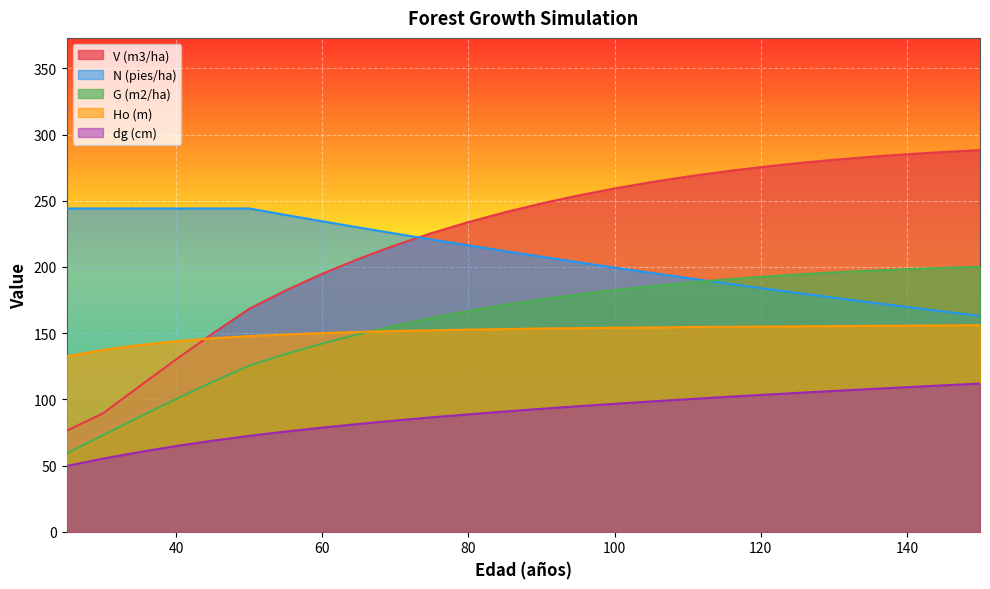

Which has a higher value, 40 or 145?

145